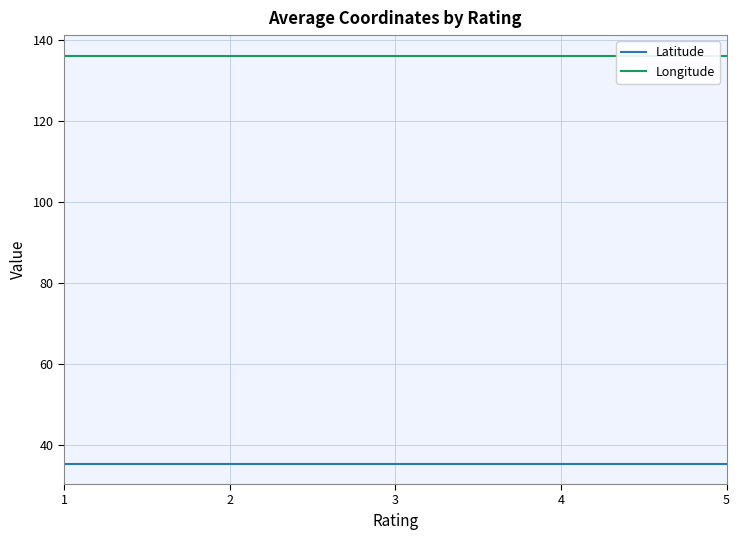

True or false: Longitude and Latitude intersect in this chart.

False